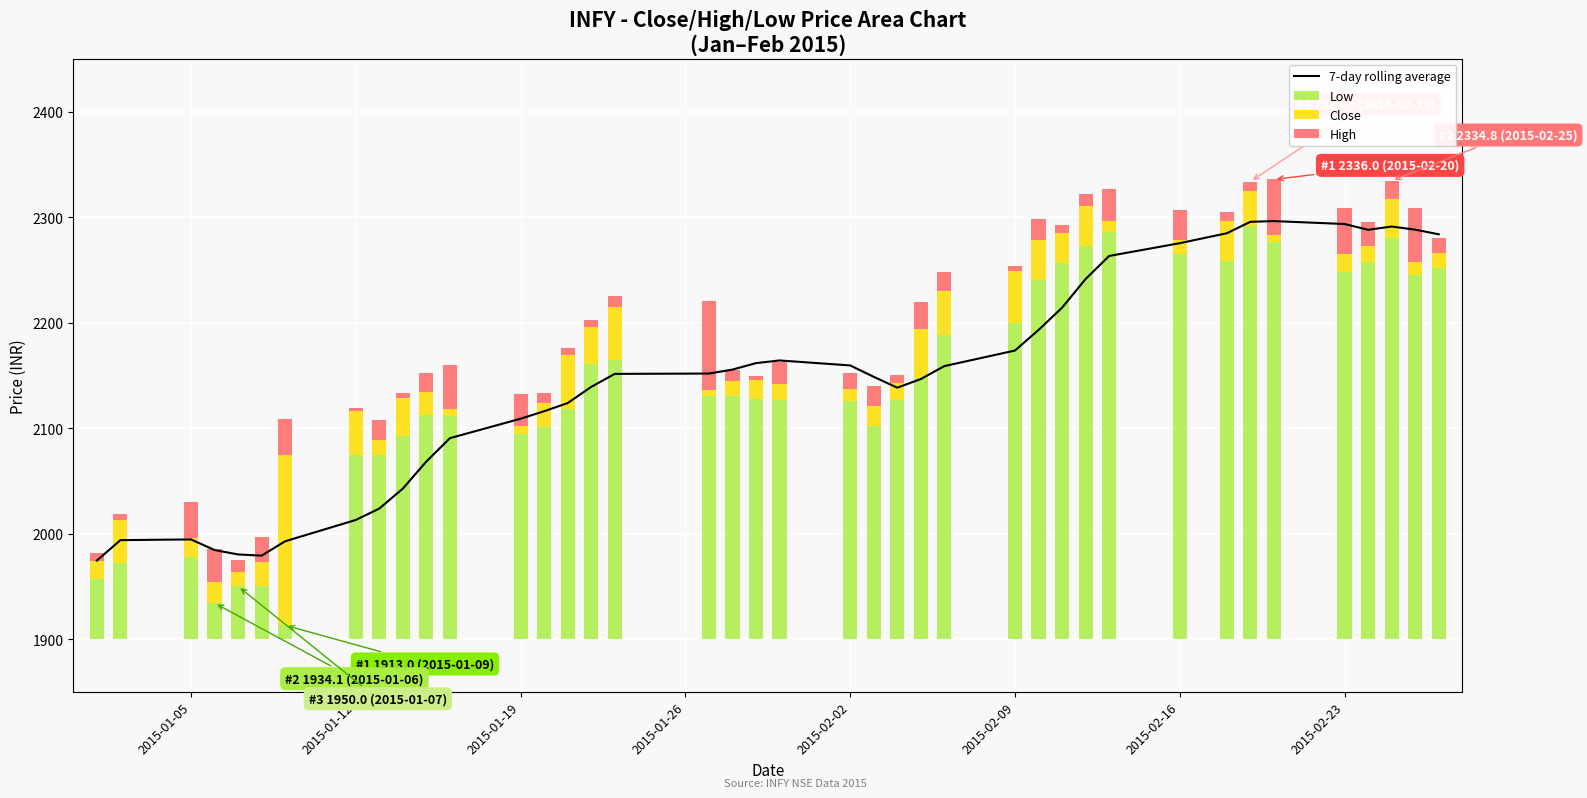

What is the lowest value of the 7-day rolling average series?

1974.4